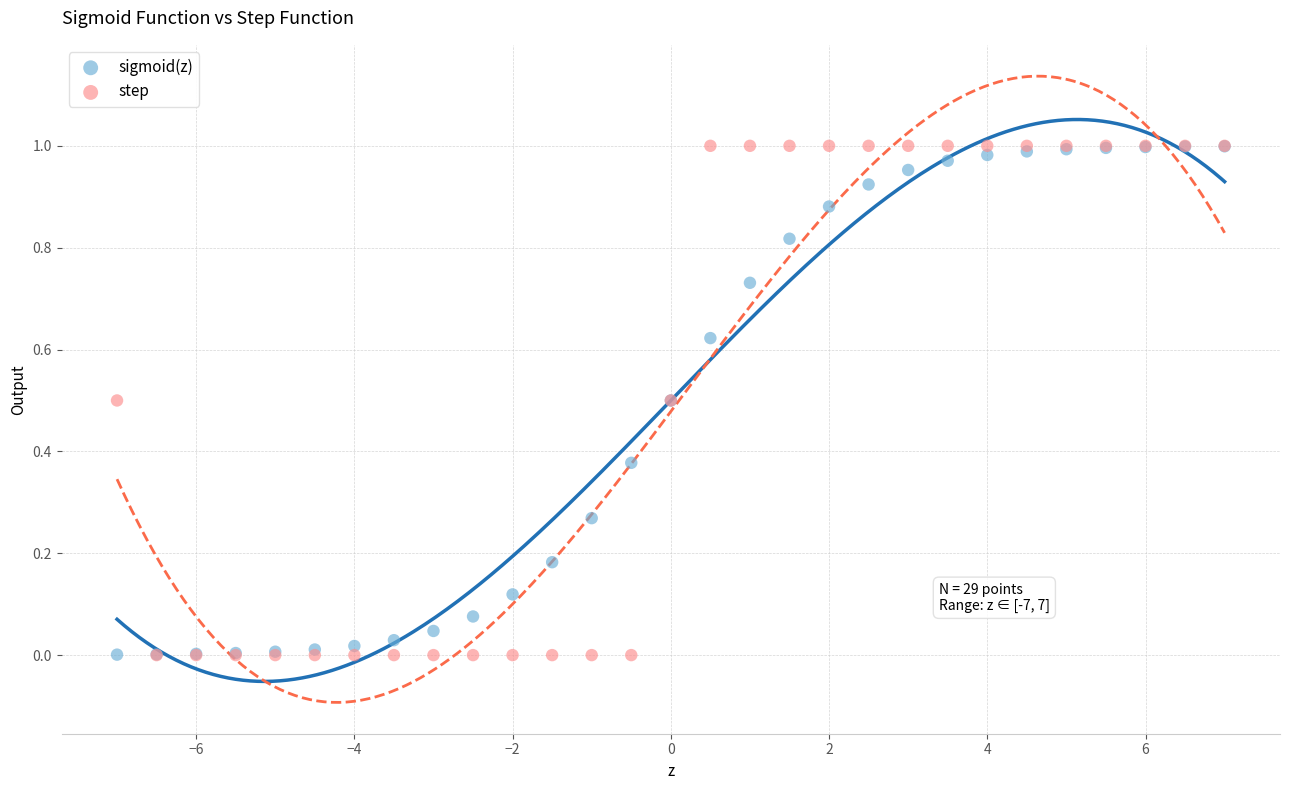

What are all the series names shown in the legend?

sigmoid(z), step